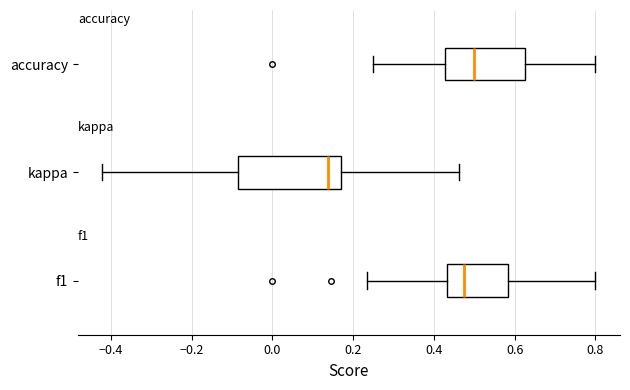

Where is the right edge of the box for f1 on the x-axis? The values are not printed on the chart, so give them approximately, as read against the axis.

0.58